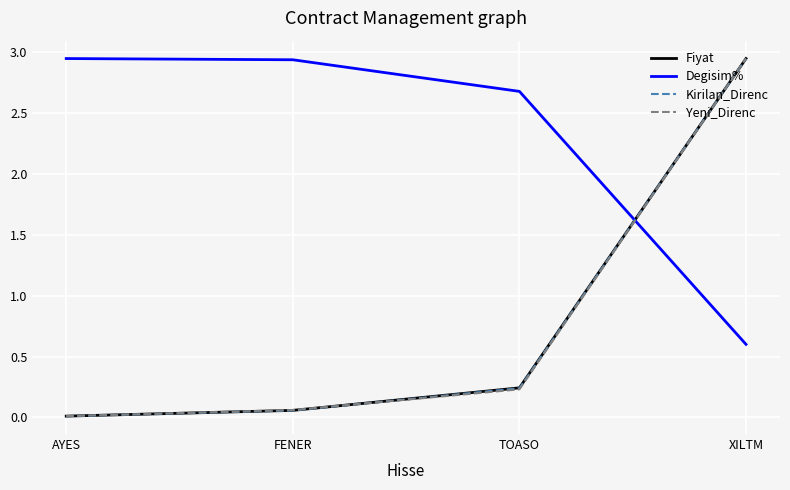

What are all the series names shown in the legend?

Fiyat, Degisim%, Kirilan_Direnc, Yeni_Direnc